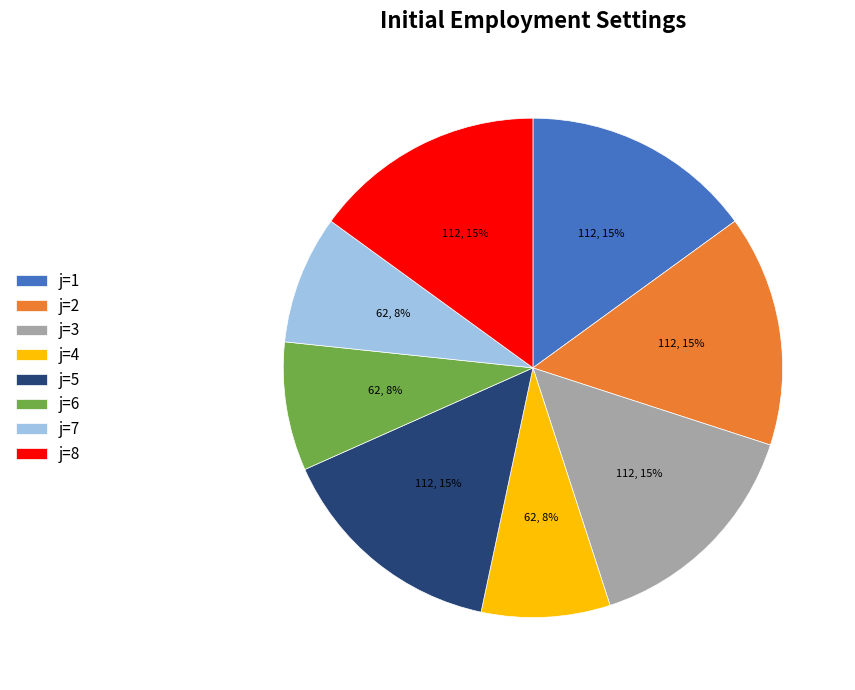

Is it true that j=3 is 15% of the pie?

True